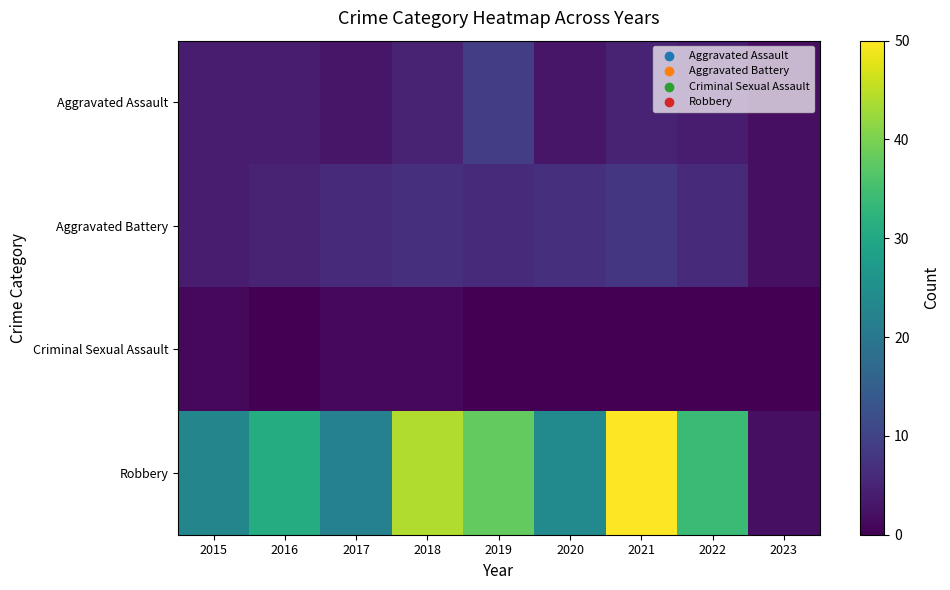

Reading left to right, list all the values displayed in this chart.

Aggravated Assault: 2015=4	2016=4	2017=3	2018=5	2019=9	2020=3	2021=5	2022=4	2023=2
Aggravated Battery: 2015=4	2016=5	2017=6	2018=7	2019=6	2020=7	2021=8	2022=6	2023=2
Criminal Sexual Assault: 2015=1	2016=0	2017=1	2018=1	2019=0	2020=0	2021=0	2022=0	2023=0
Robbery: 2015=23	2016=31	2017=22	2018=44	2019=38	2020=24	2021=50	2022=34	2023=2